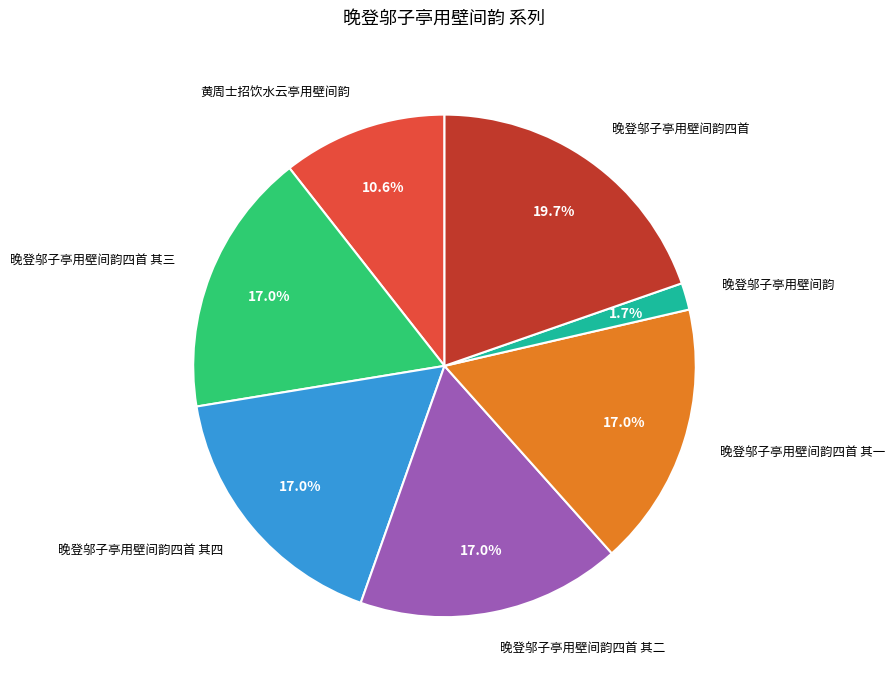

Is there a majority slice in this chart?

No